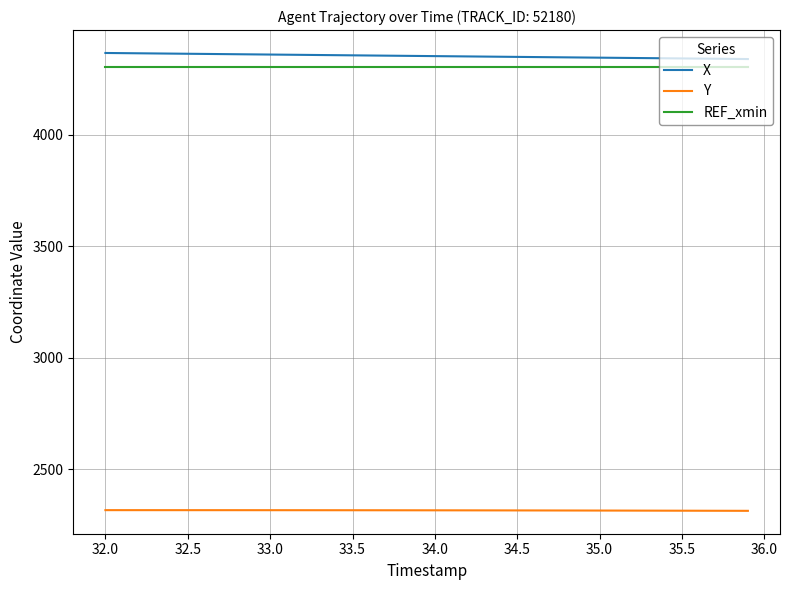

Rank the series by their maximum value, from lowest to highest.

Y, REF_xmin, X